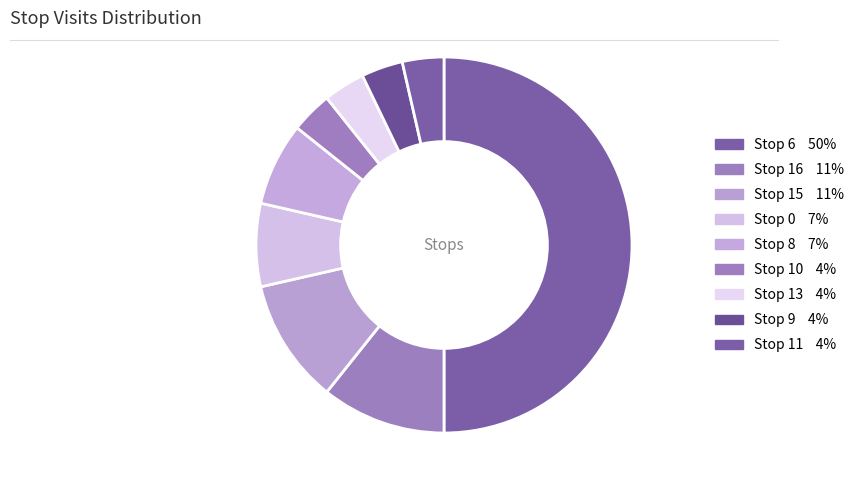

Is there any slice that represents more than half of the pie?

No